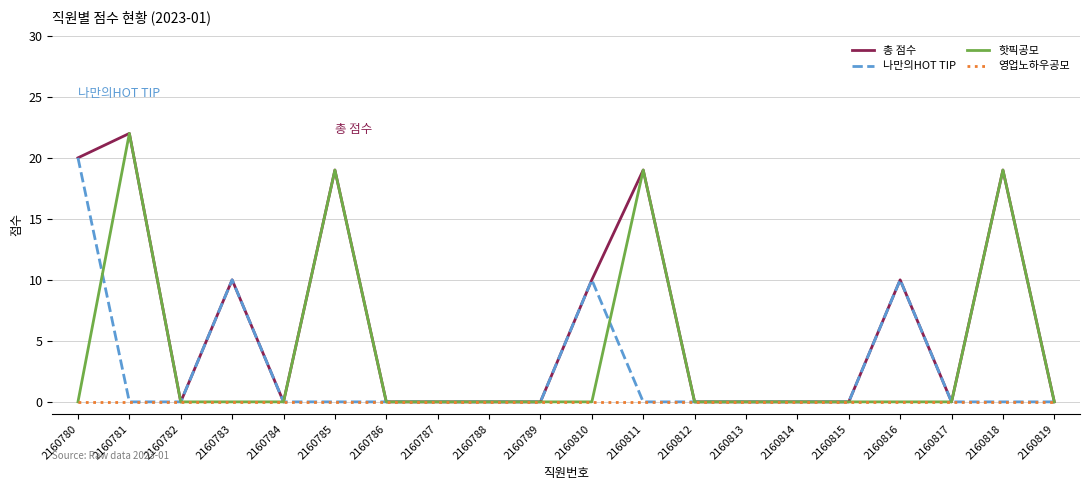

Rank the series by their average value, from lowest to highest.

영업노하우공모, 나만의HOT TIP, 핫픽공모, 총 점수